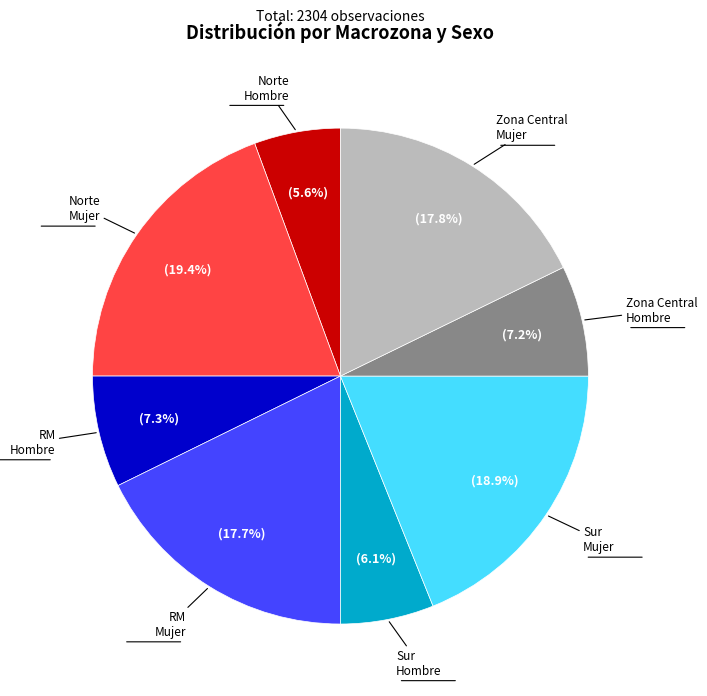

To the nearest percent, what is the average slice percentage?

12%